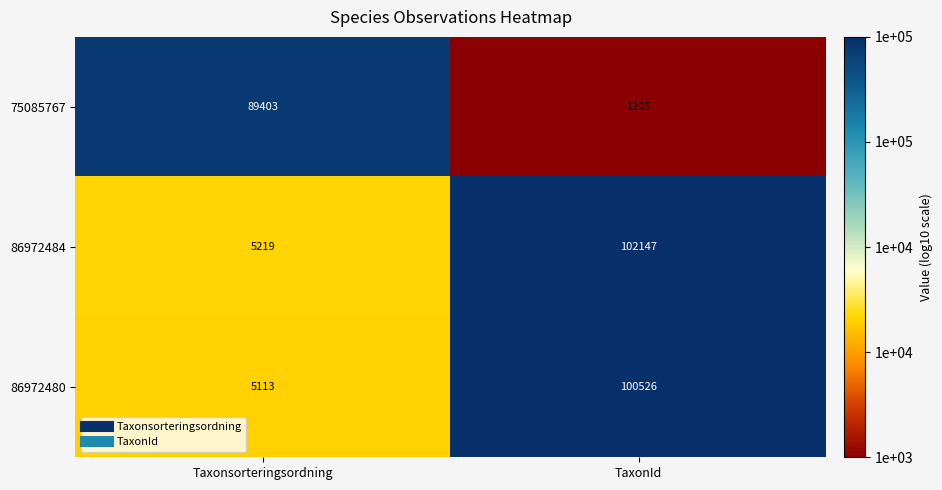

Count the number of categories in the chart.

2